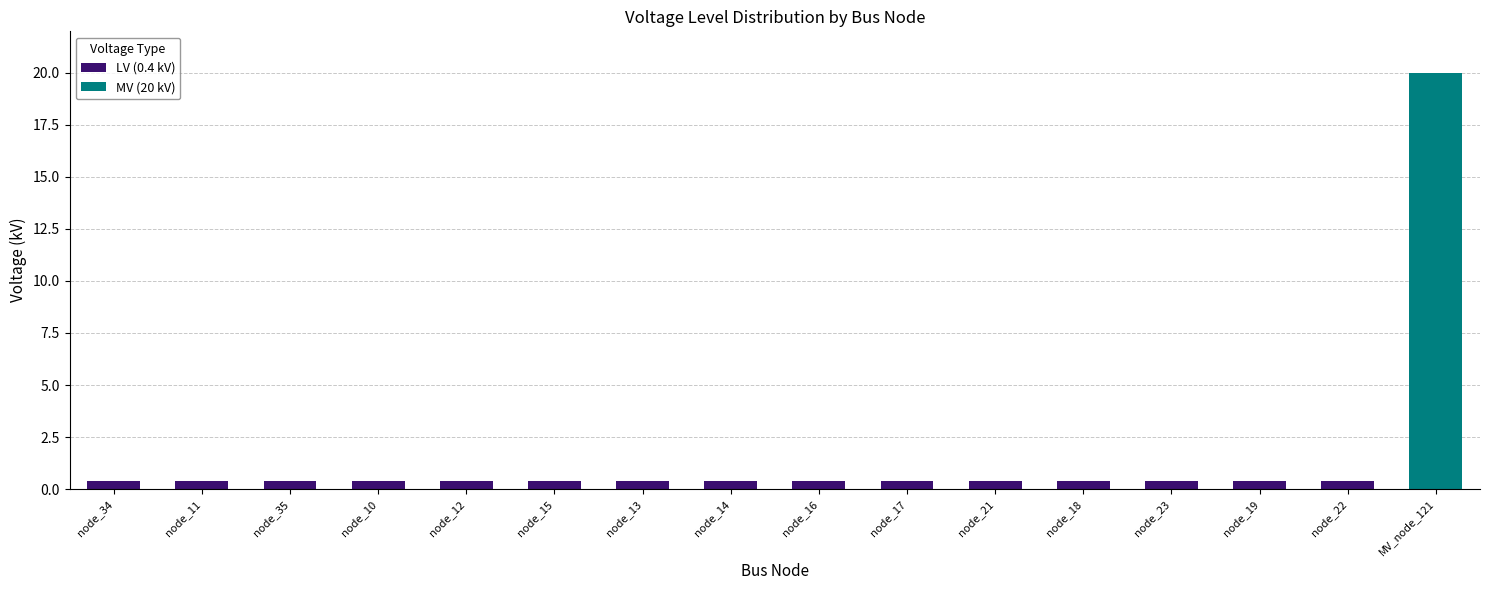

Is it true that LV (0.4 kV) equals 0.4 at node_22?

True